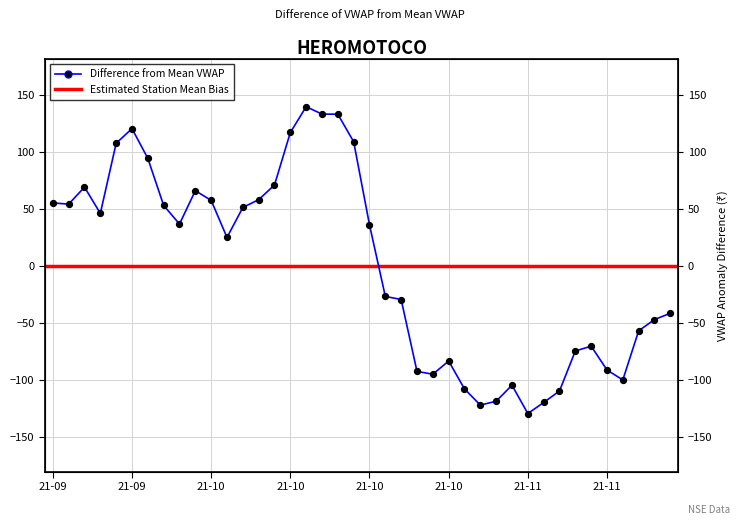

What is the change in value from 9 to 27?

-188.1